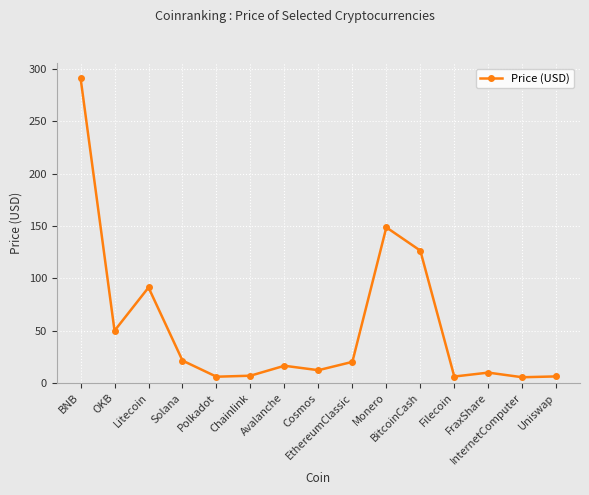

At which label does the data first exceed 16?

BNB